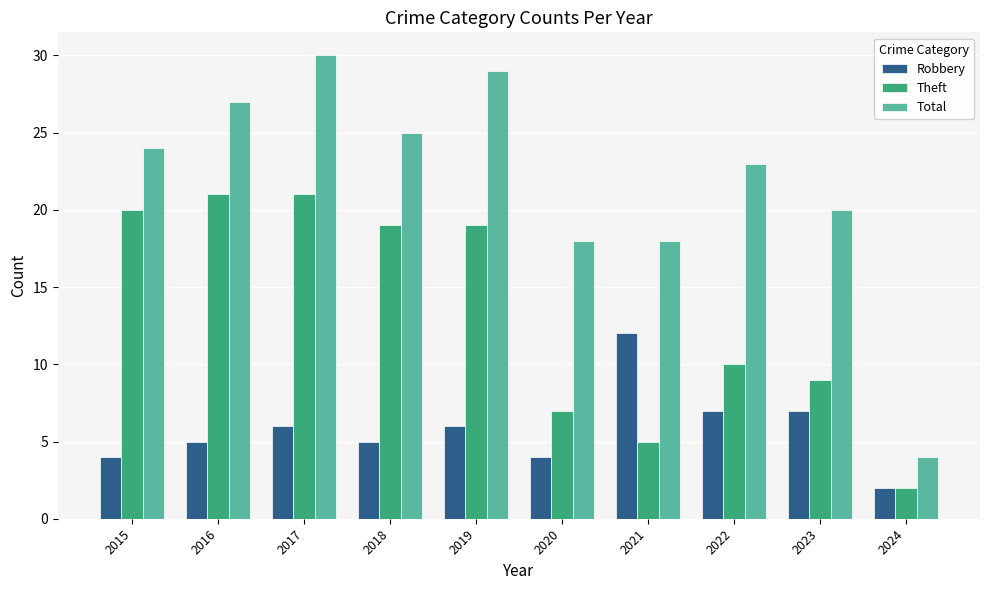

Is the value of Theft at 2018 greater than the value of Total at 2019?

No